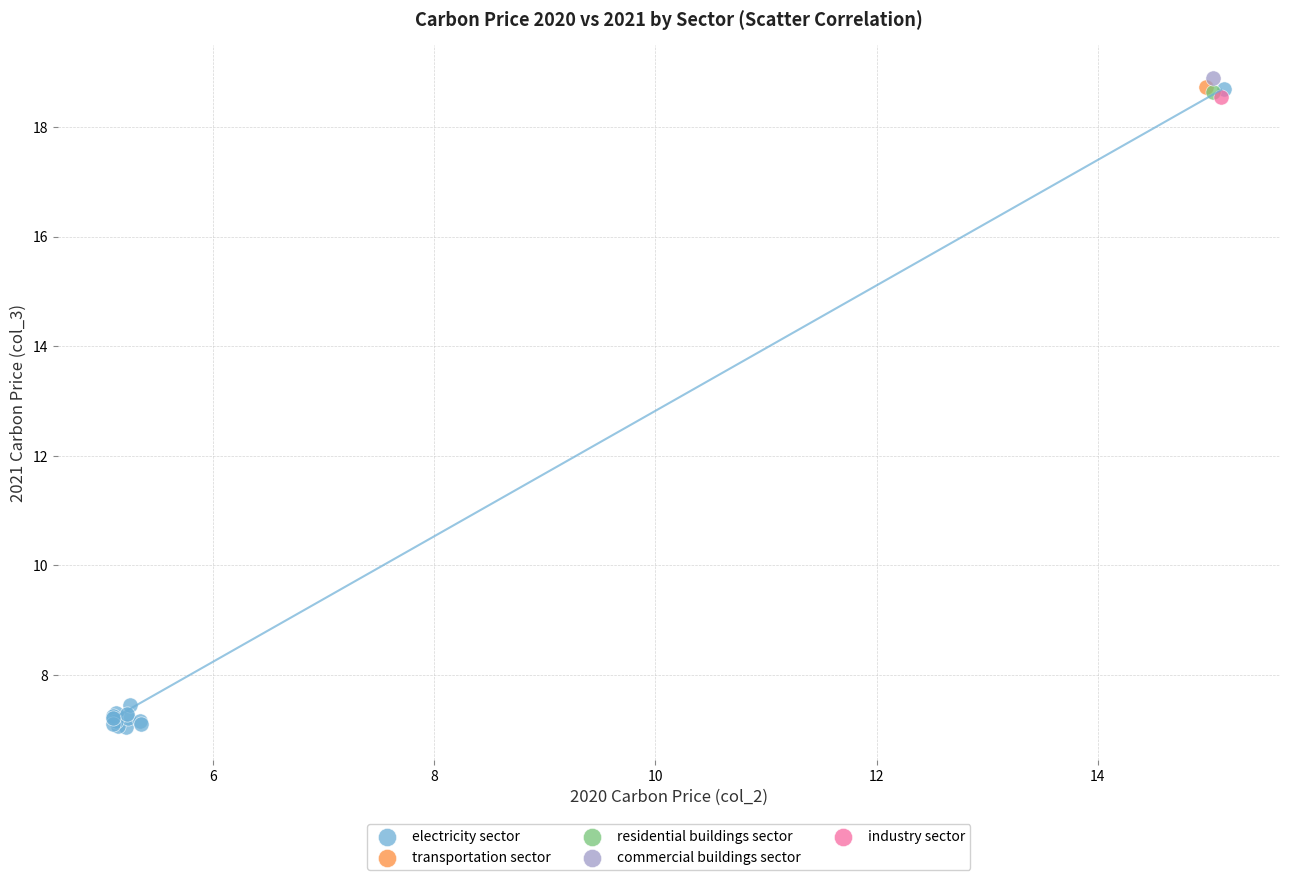

What are all the series names shown in the legend?

electricity sector, transportation sector, residential buildings sector, commercial buildings sector, industry sector